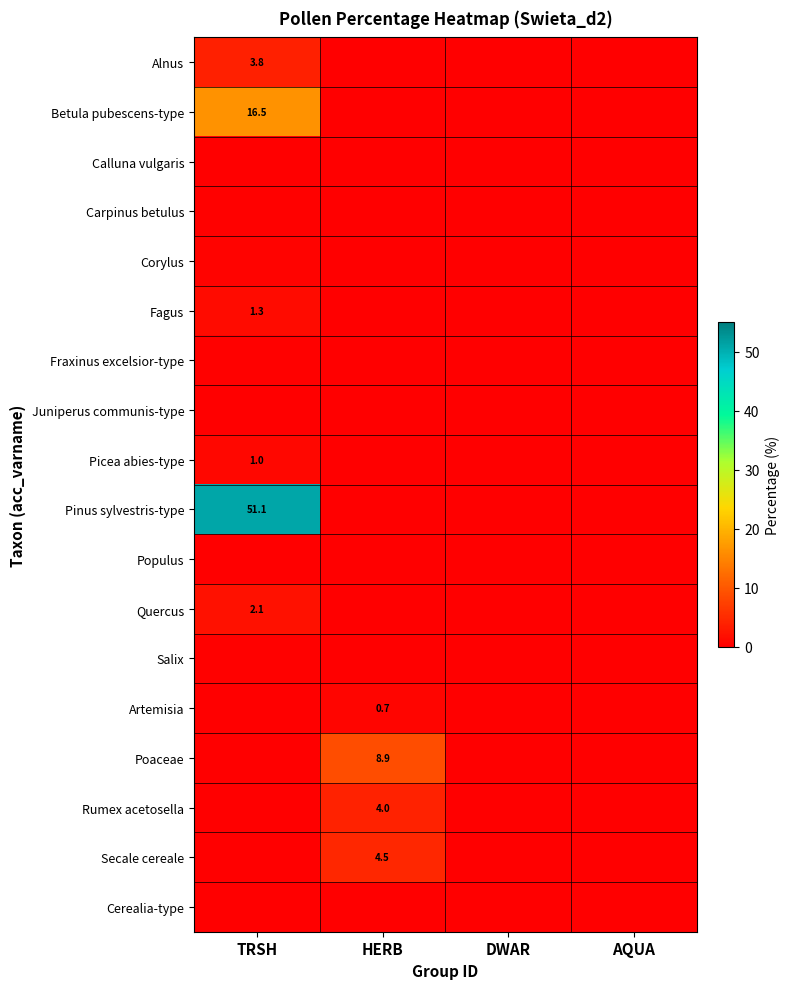

How many positive values does the Cerealia-type series have?

1